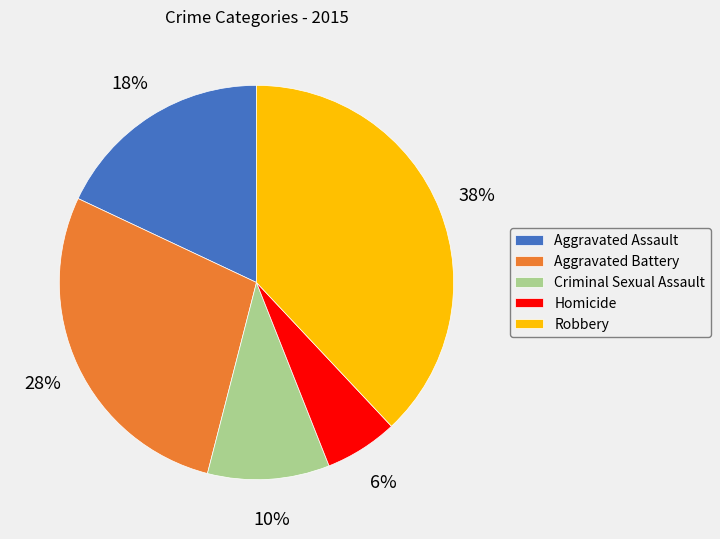

Count the number of slices in the pie.

5